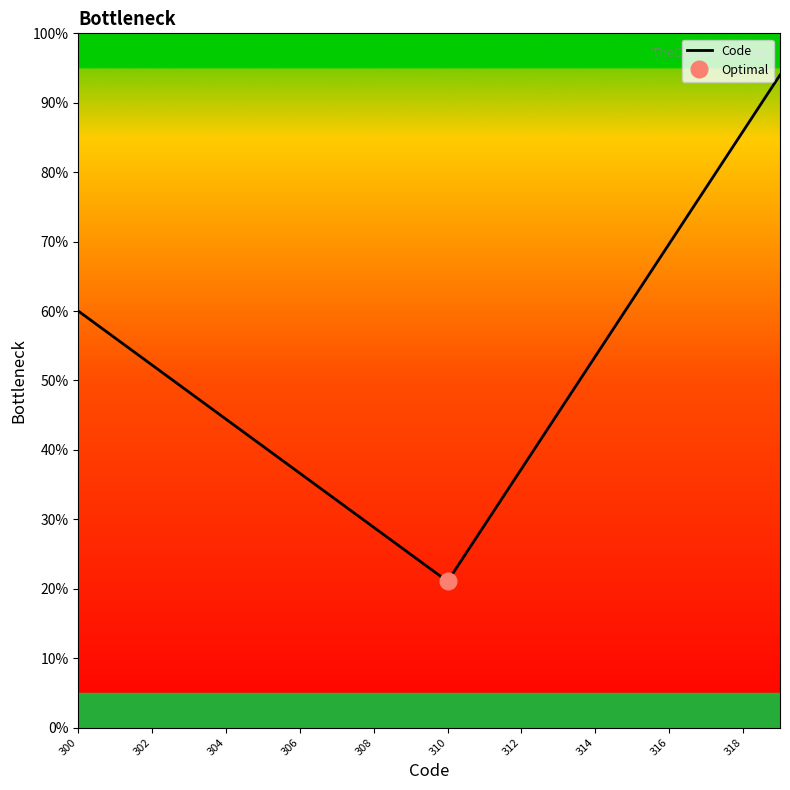

What is the maximum value for Code?

94.0